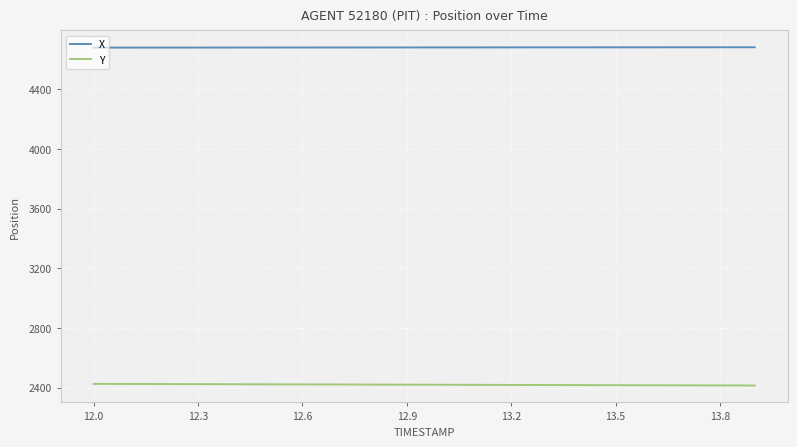

True or false: Y and X cross at least once.

False